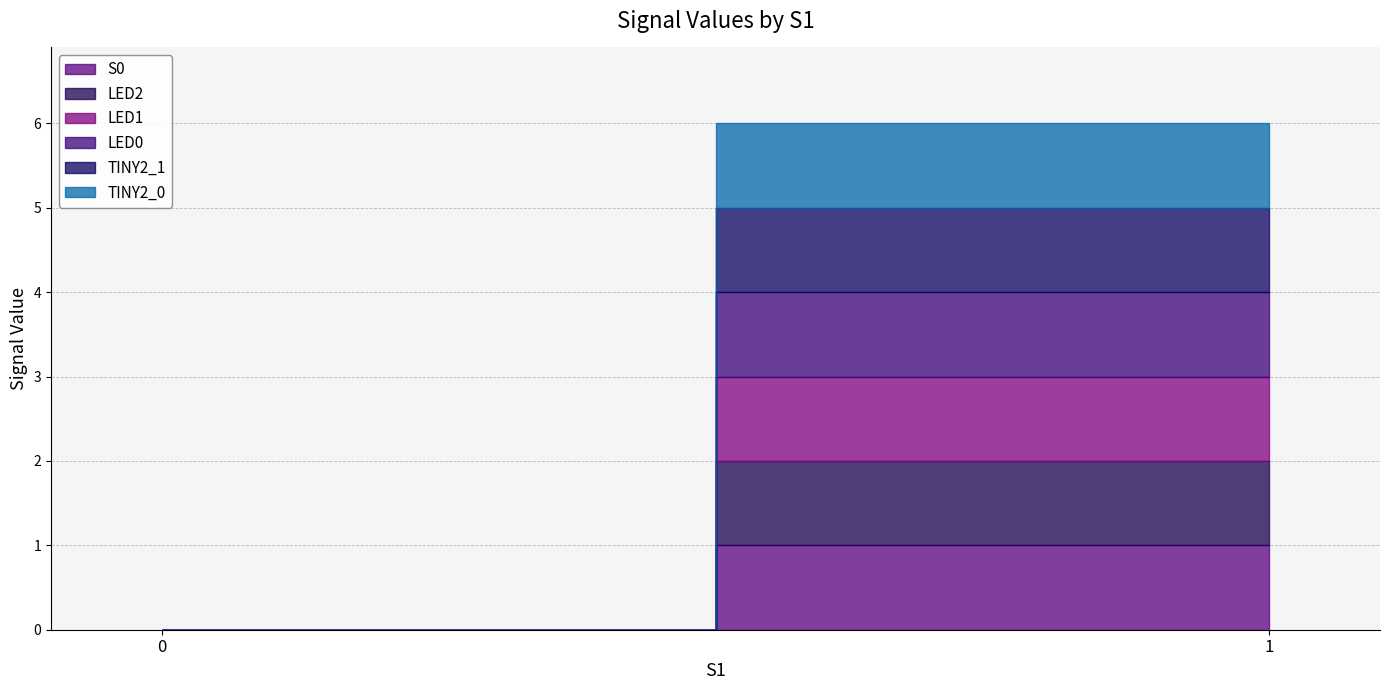

At which category is the sum across all series the highest?

1